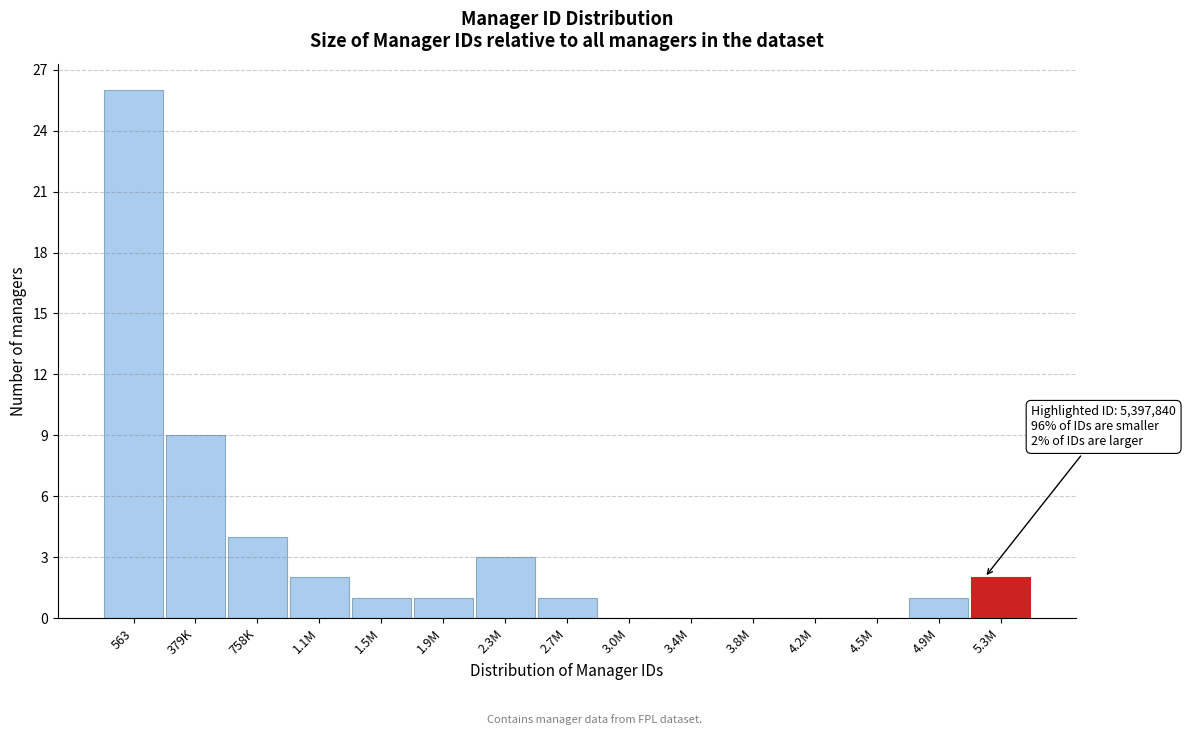

Reading left to right, extract all data points from this chart.

563=26	379K=9	758K=4	1.1M=2	1.5M=1	1.9M=1	2.3M=3	2.7M=1	3.0M=0	3.4M=0	3.8M=0	4.2M=0	4.5M=0	4.9M=1	5.3M=2